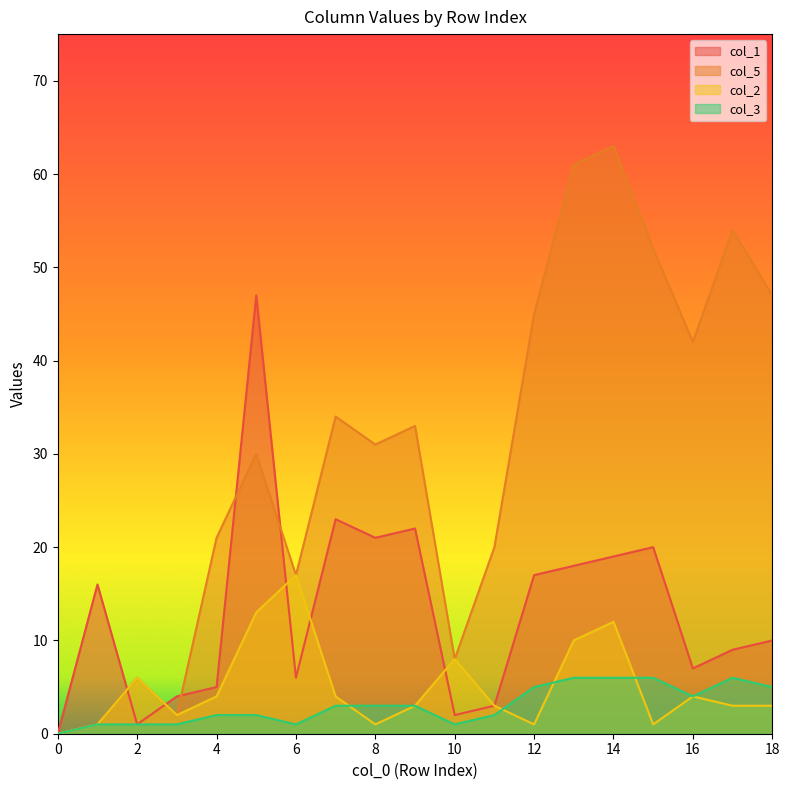

What is the difference between the maximum and minimum values in the col_5 series?

63